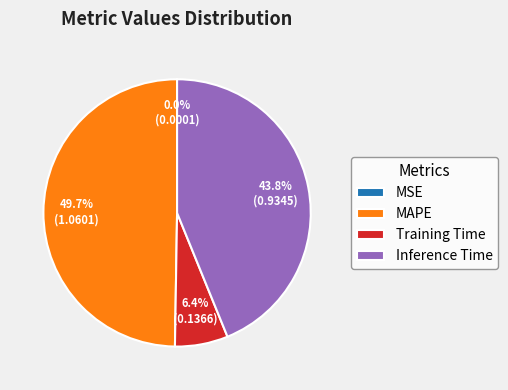

To the nearest percent, what is the difference between the largest and smallest slice percentages?

50%